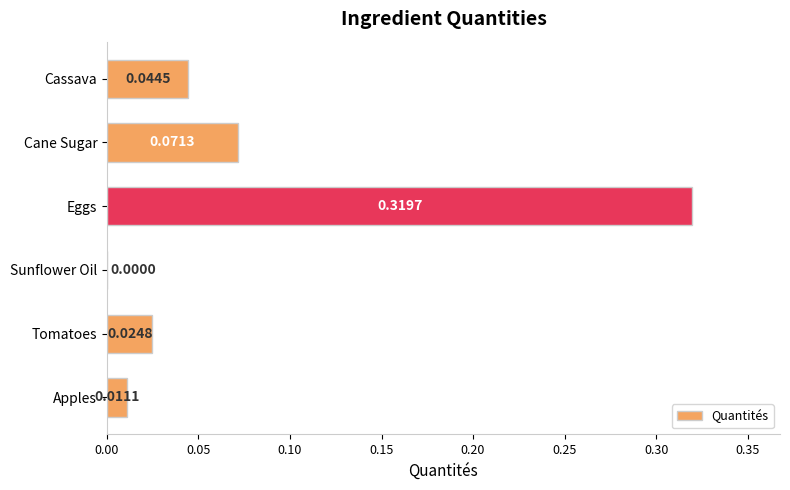

Where is the data nearest to the value 0?

Sunflower Oil